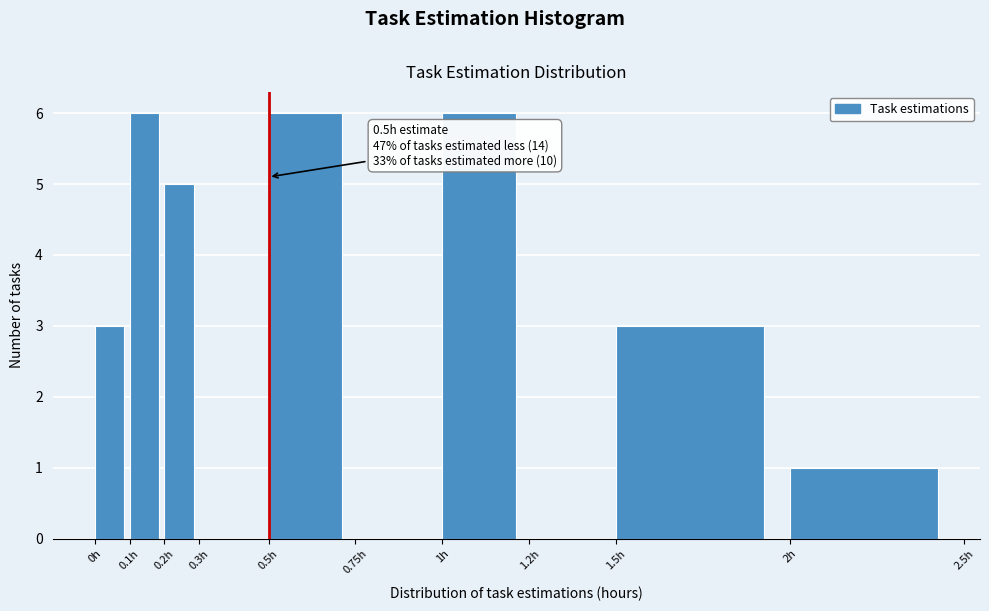

Reading left to right, what are all the values shown in this chart?

0h=3	0.1h=6	0.2h=5	0.3h=0	0.5h=6	0.75h=0	1h=6	1.2h=0	1.5h=3	2h=1